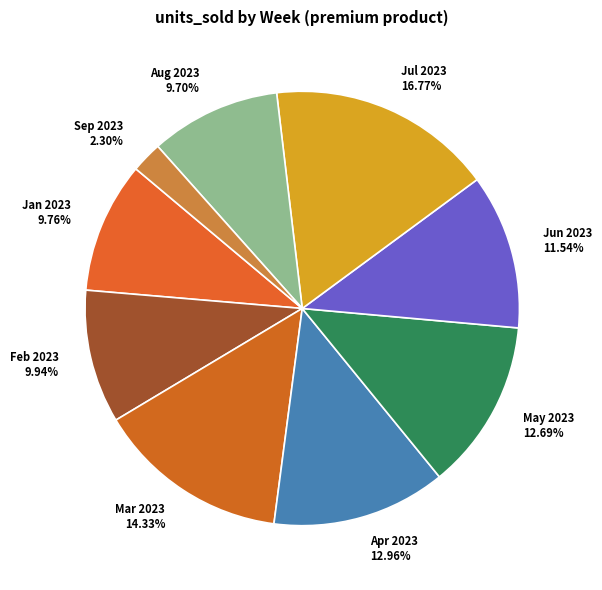

How many segments does this pie chart have?

9